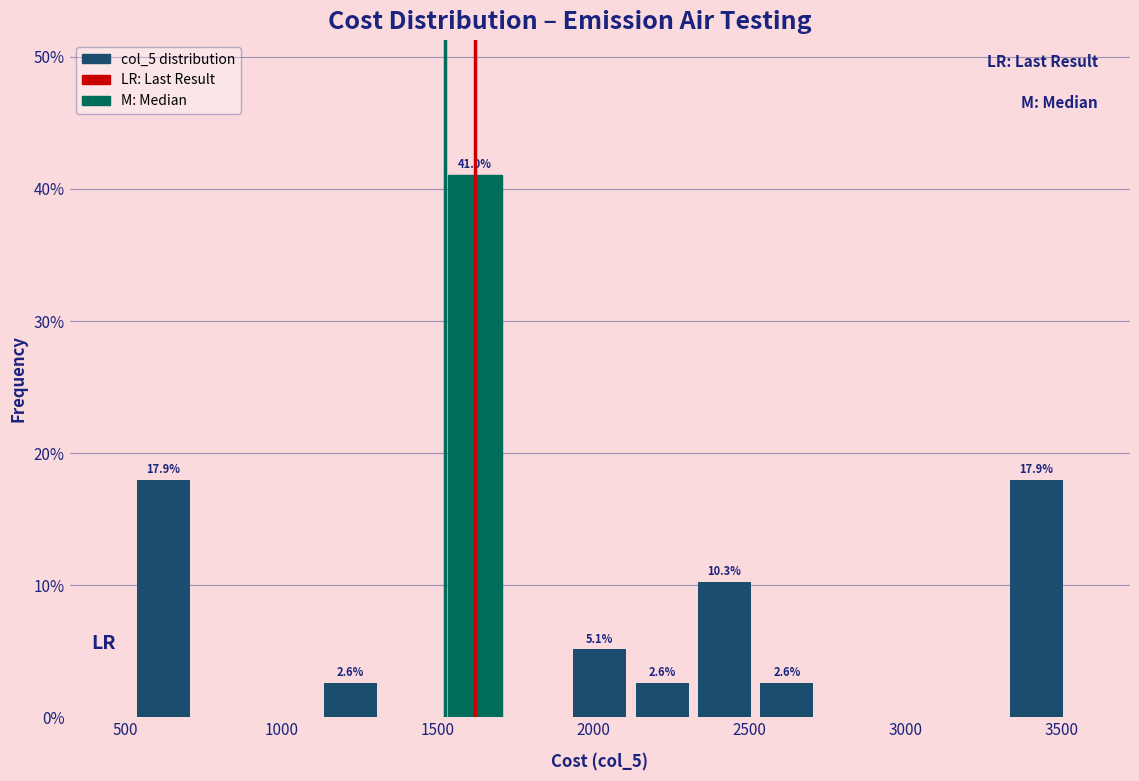

Around what value on the x-axis is the tallest bar? Give the approximate position of its centre, as read against the axis.

1600